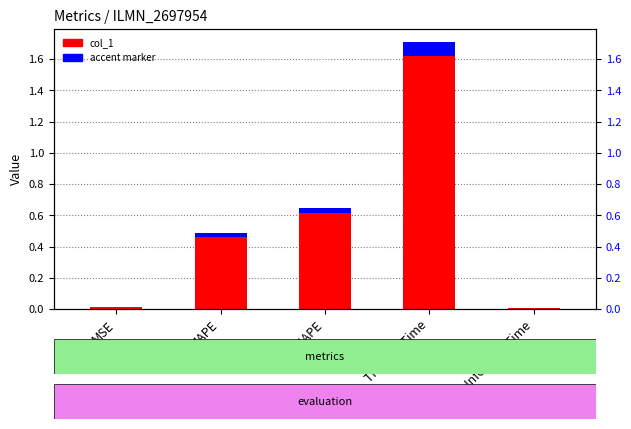

Which has a higher value, SMAPE or MSE?

SMAPE